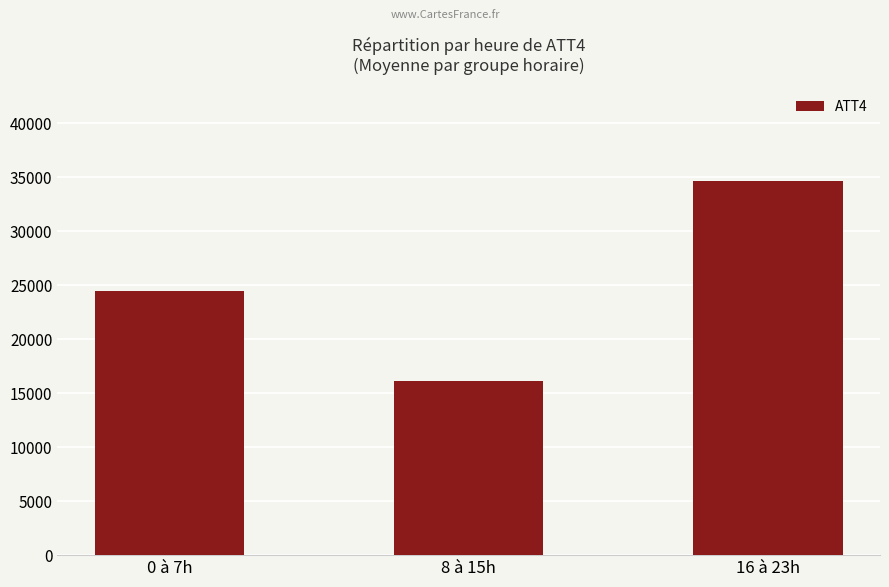

Reading left to right, extract all data points from this chart.

0 à 7h=24412.5	8 à 15h=16162.5	16 à 23h=34625.0